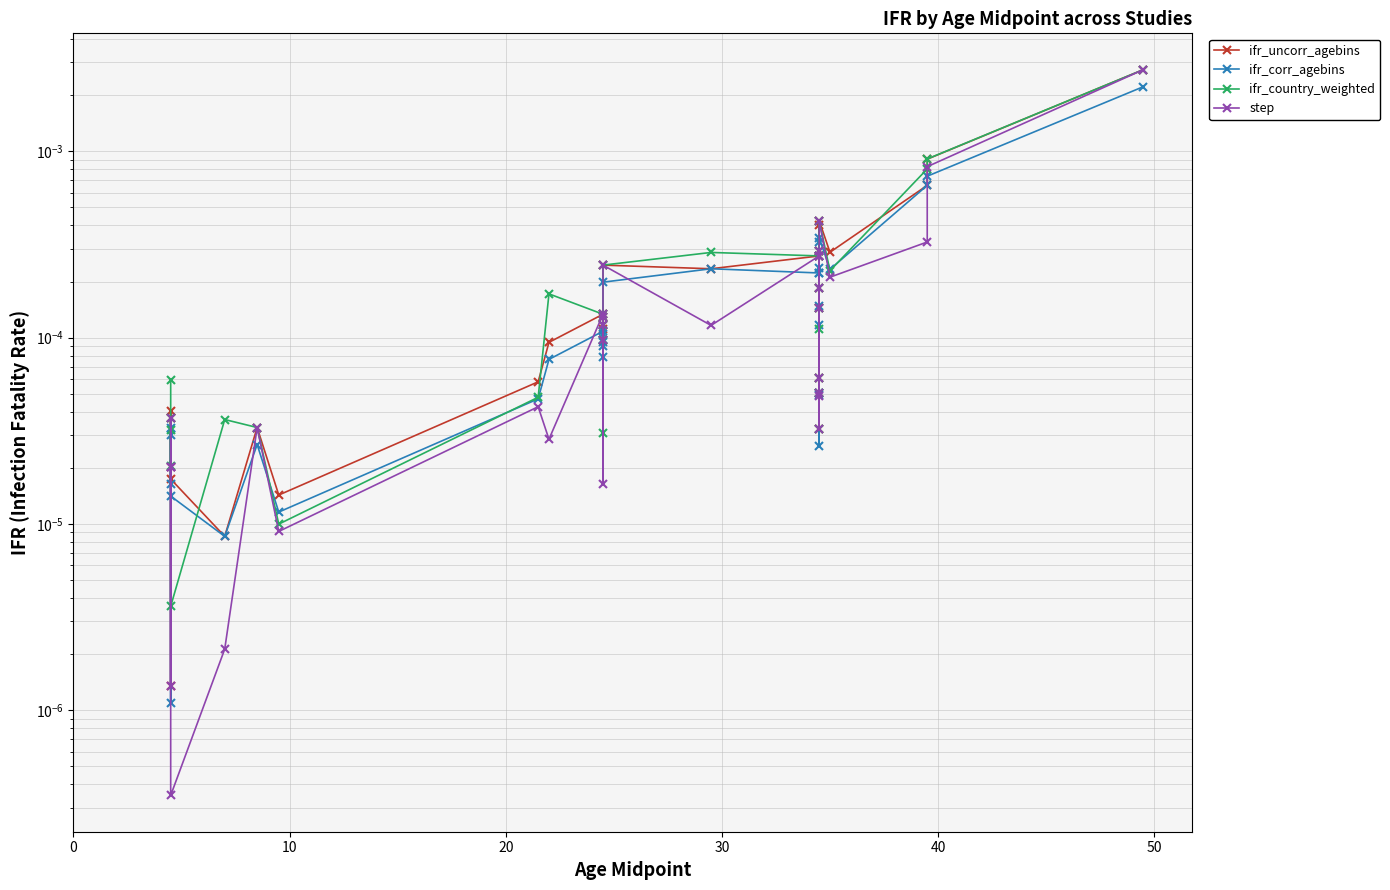

True or false: ifr_country_weighted has more than 2 points higher than both neighbors.

True